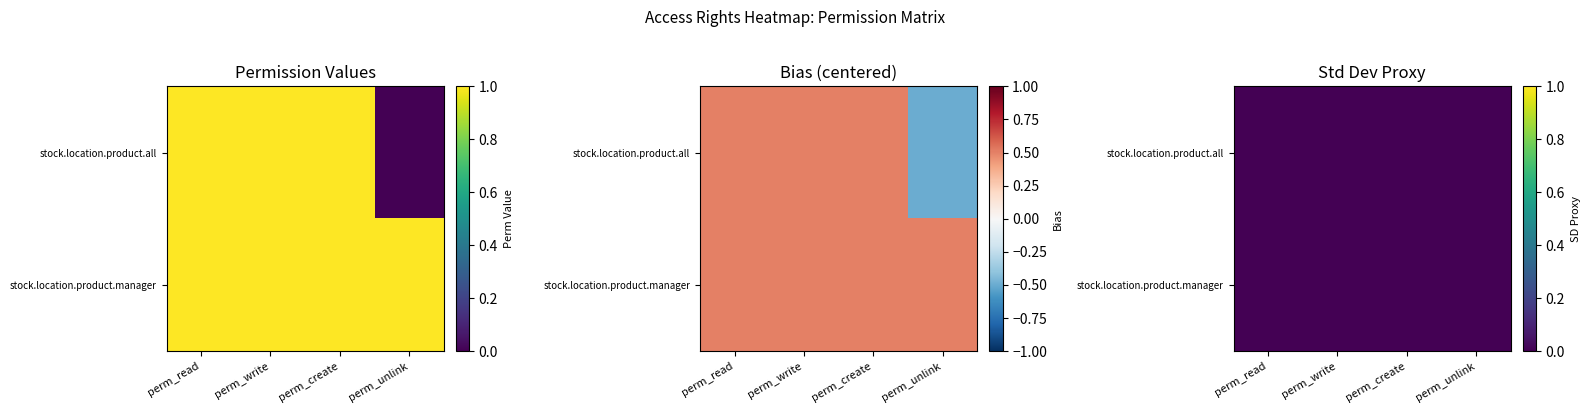

Is it true that the value at perm_read is 1?

True